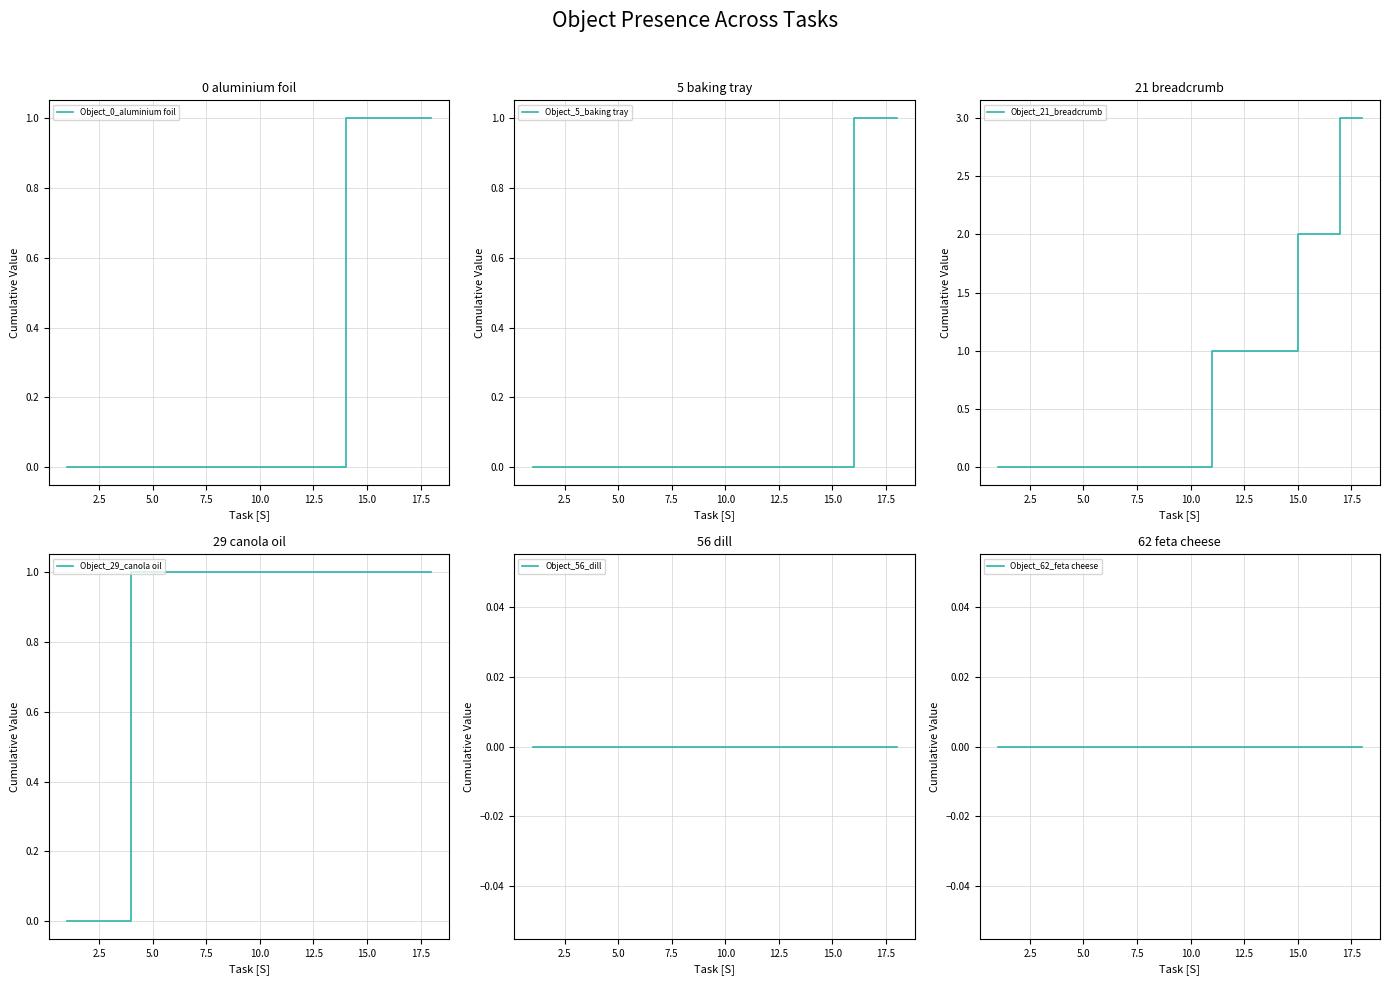

True or false: Object_56_dill has more than 1 points higher than both neighbors.

False